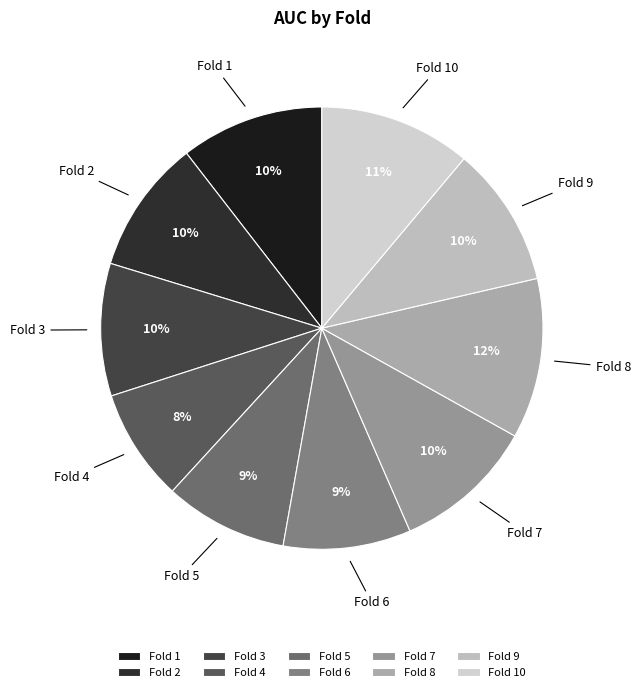

Does any single category account for the majority?

No